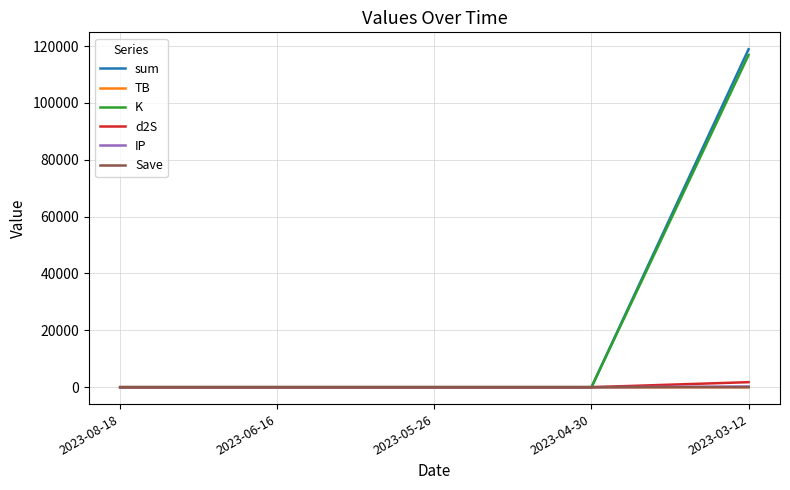

Which series has the widest spread of values?

sum